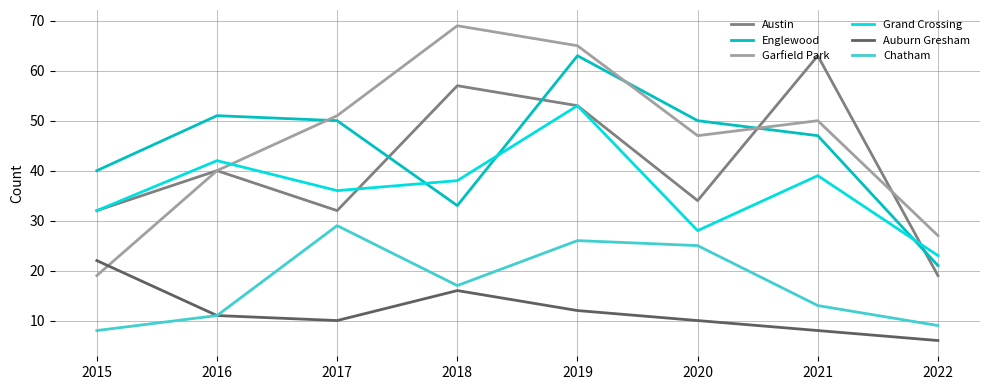

What is the greatest value displayed?

69